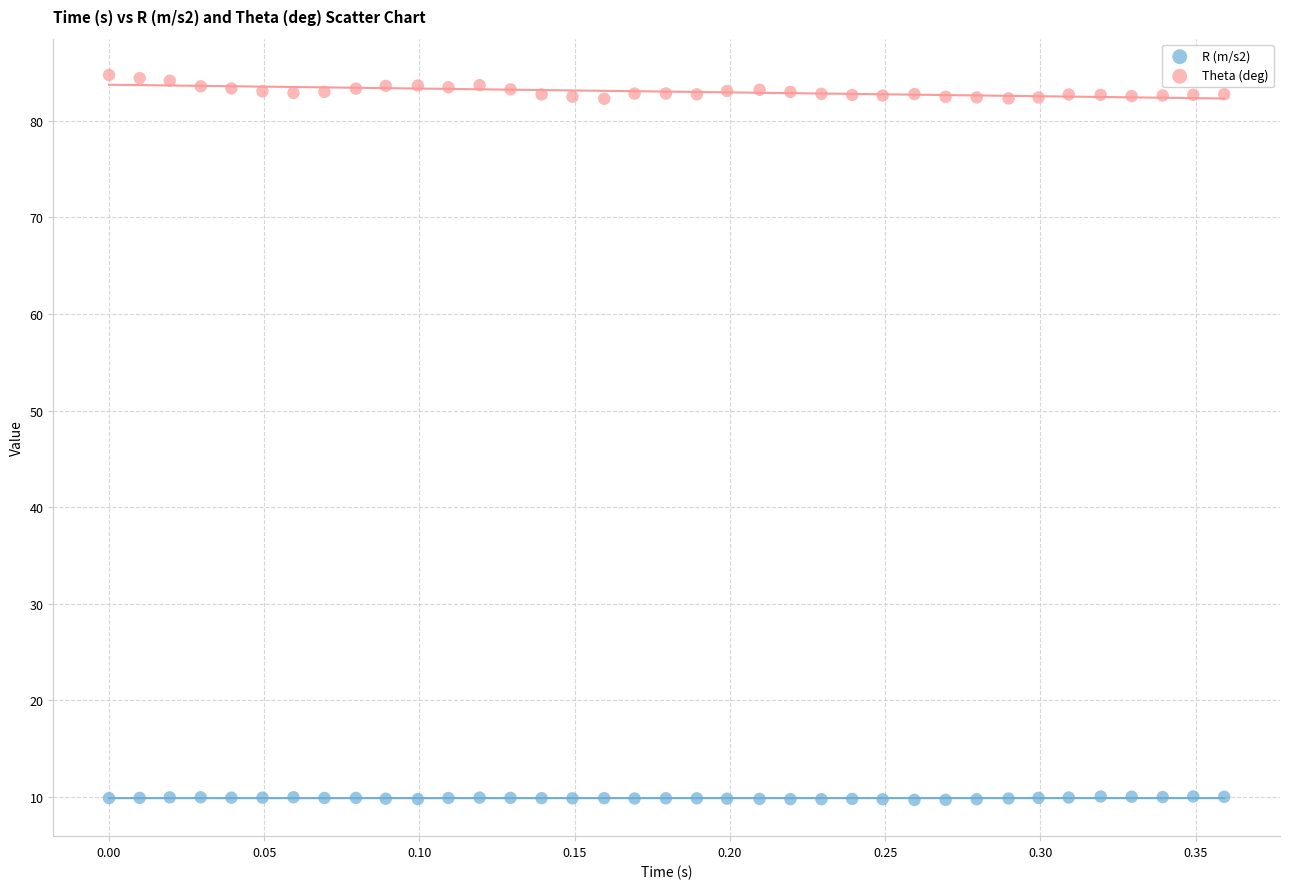

Which series has the largest Y range (max minus min)?

Theta (deg)